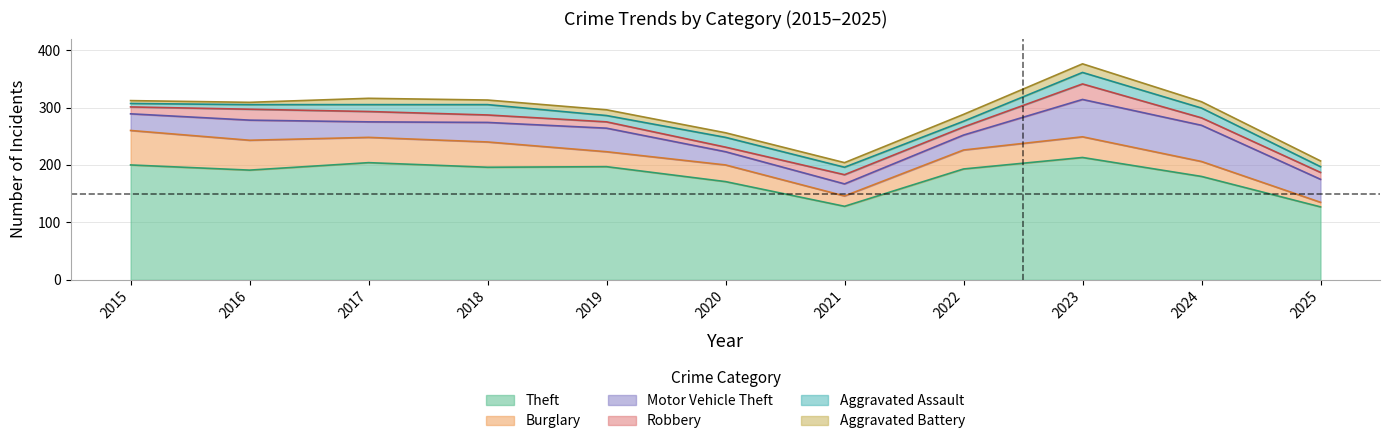

Which category has the lowest value in the Aggravated Battery series?

2016